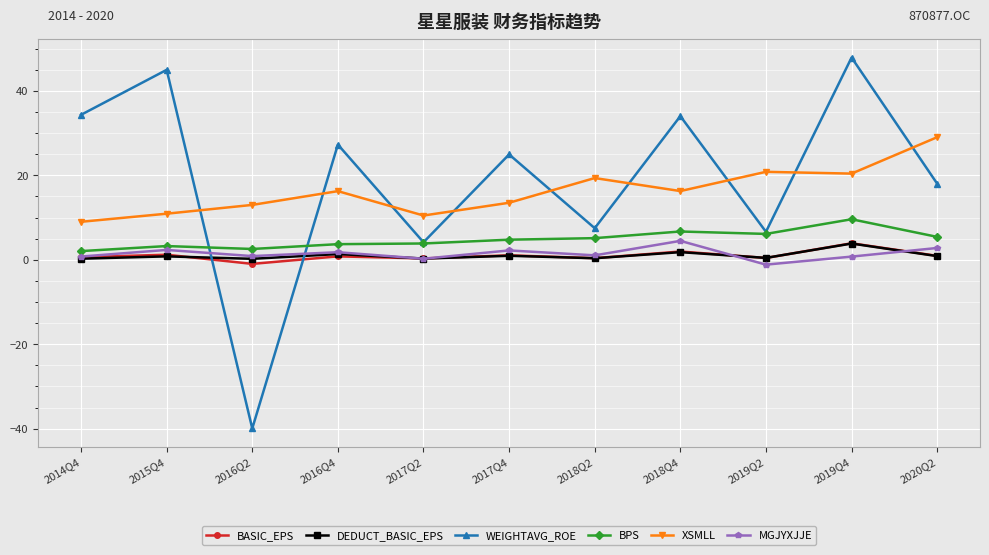

What is the label of the 4th point from the left?

2016Q4